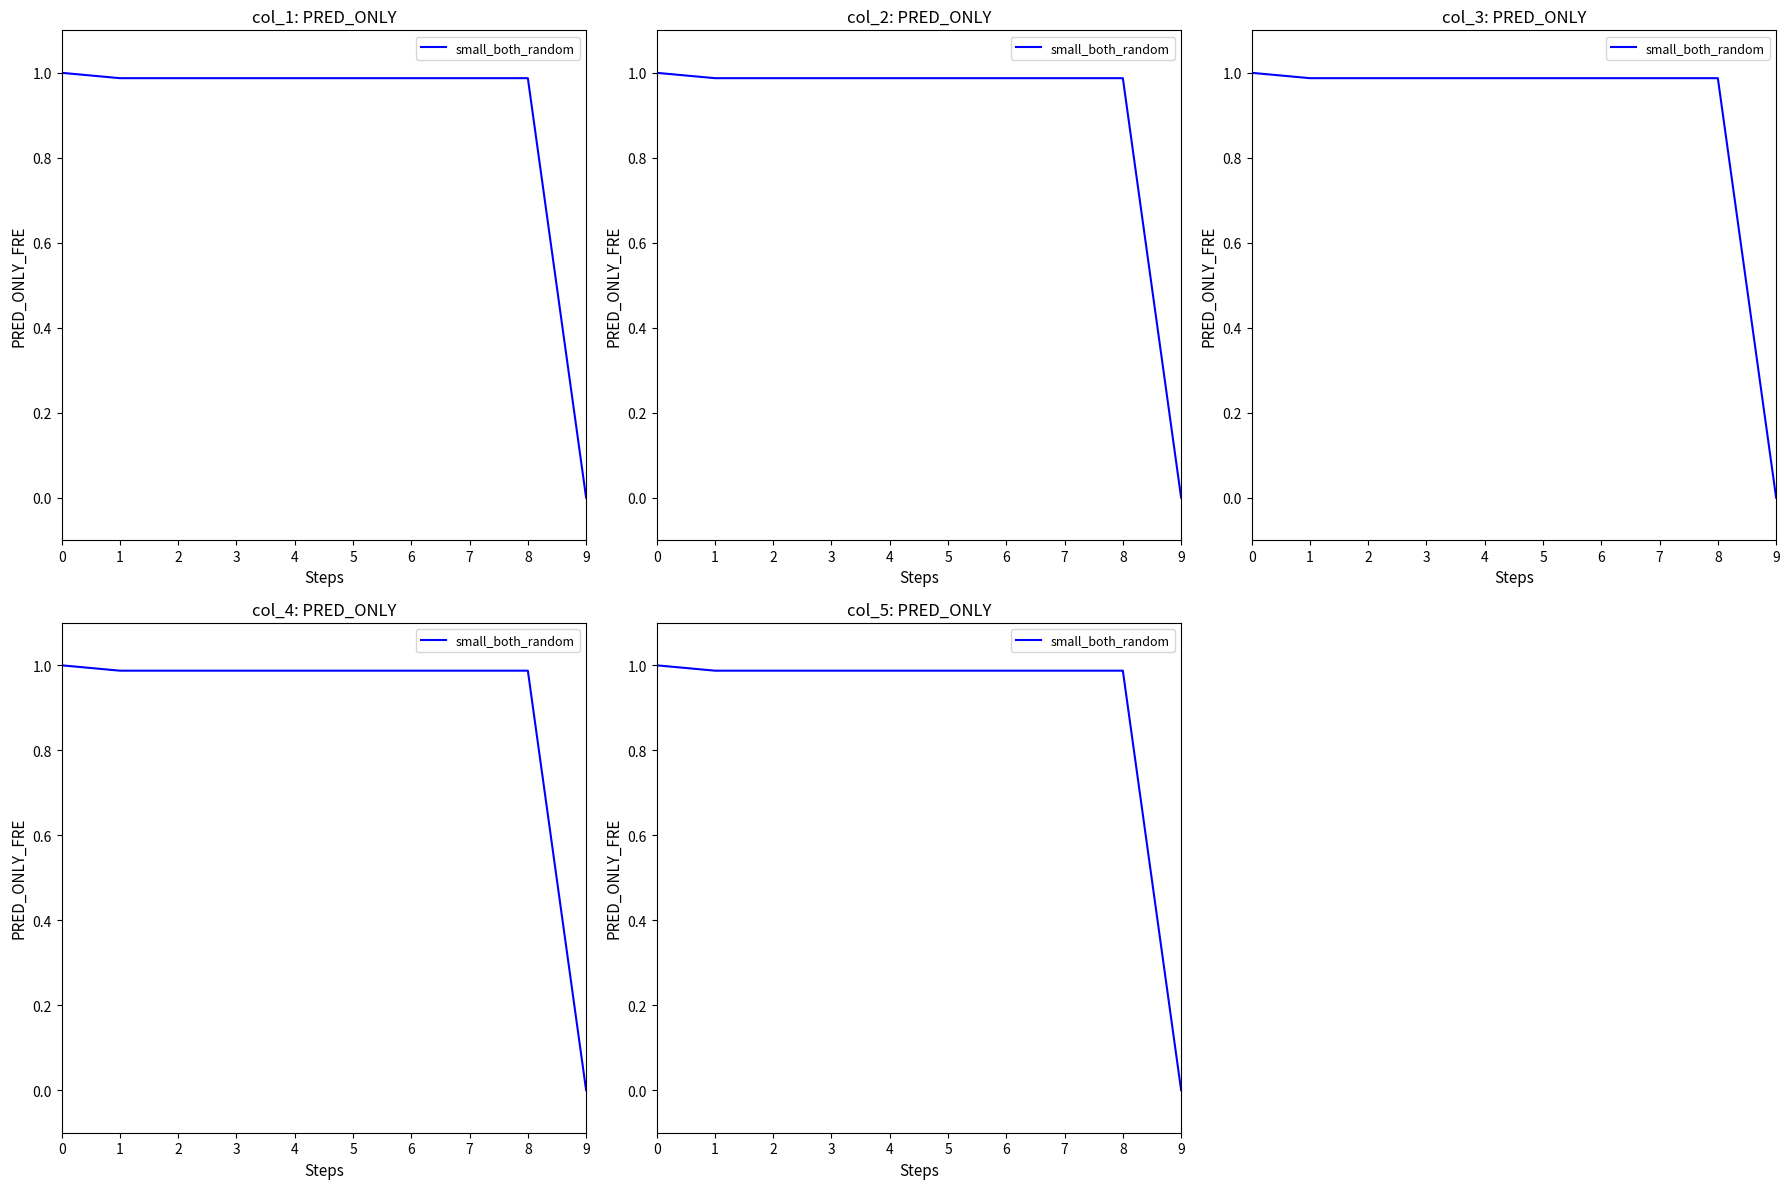

Which has a higher value, 9 or 5?

5